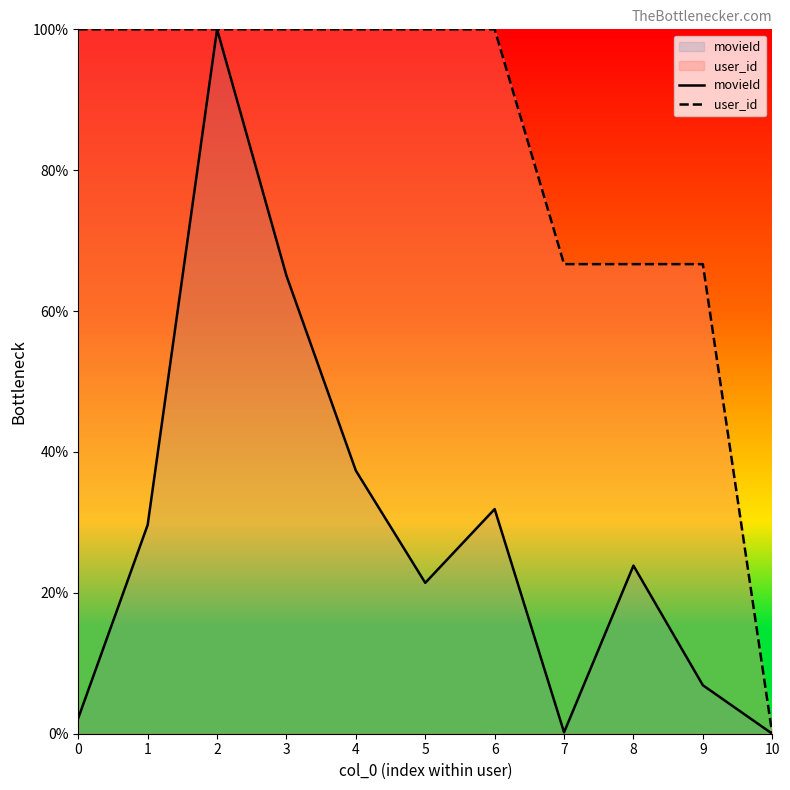

Is it true that user_id equals 0.0 at 10?

True